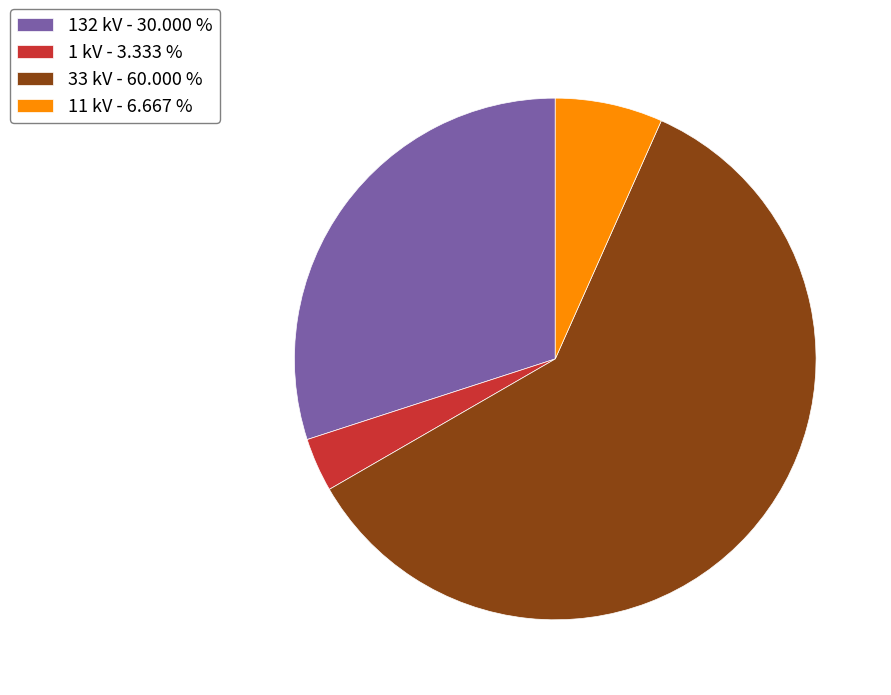

Count the number of slices in the pie.

4